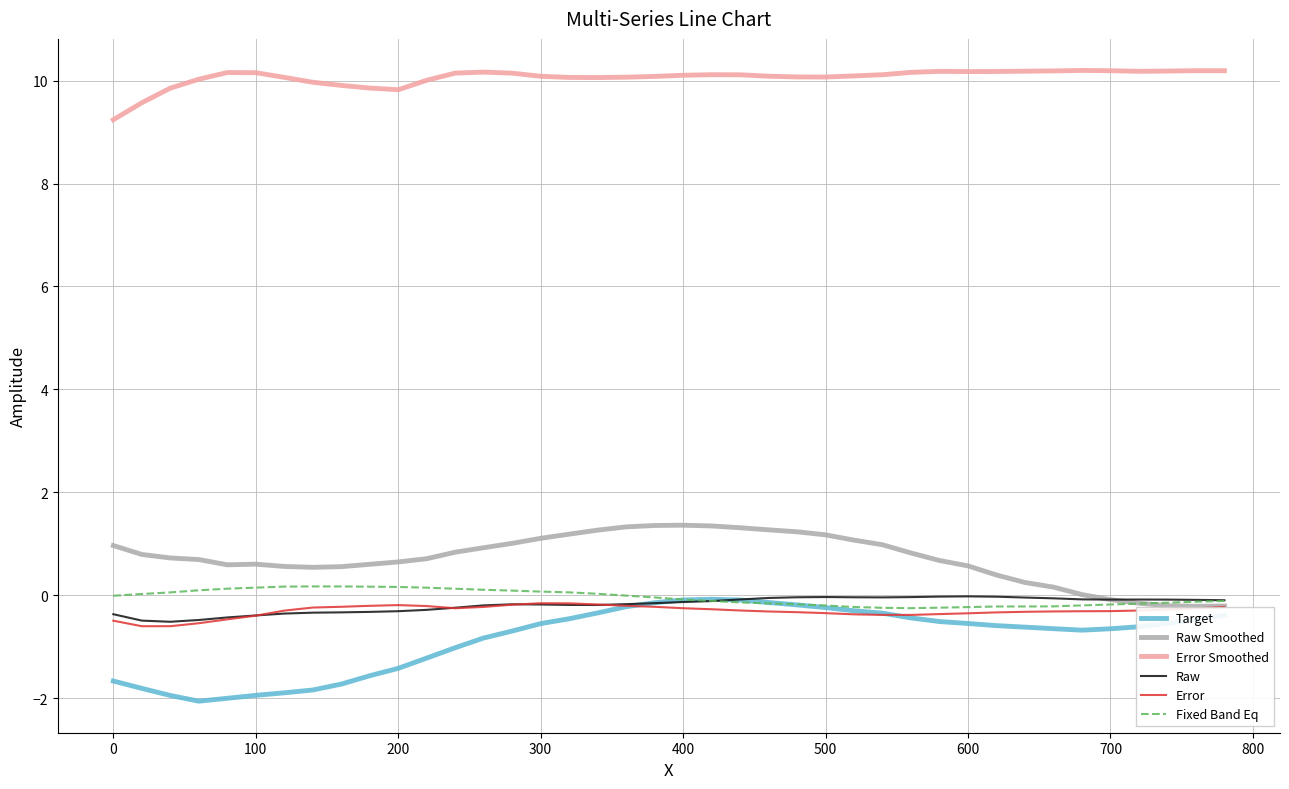

What is the minimum value for Target?

-2.1